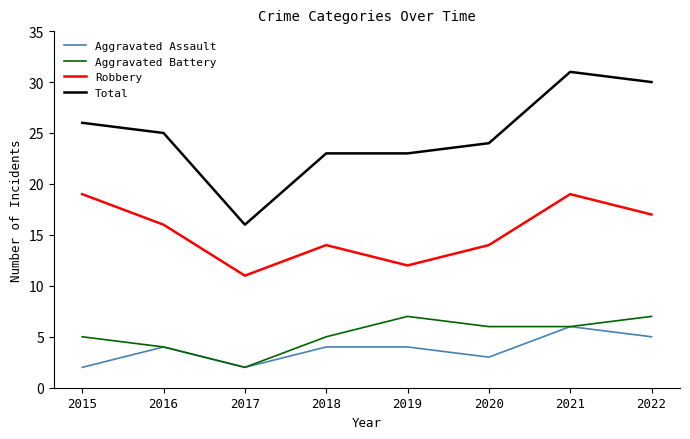

True or false: Robbery and Aggravated Assault cross at least once.

False